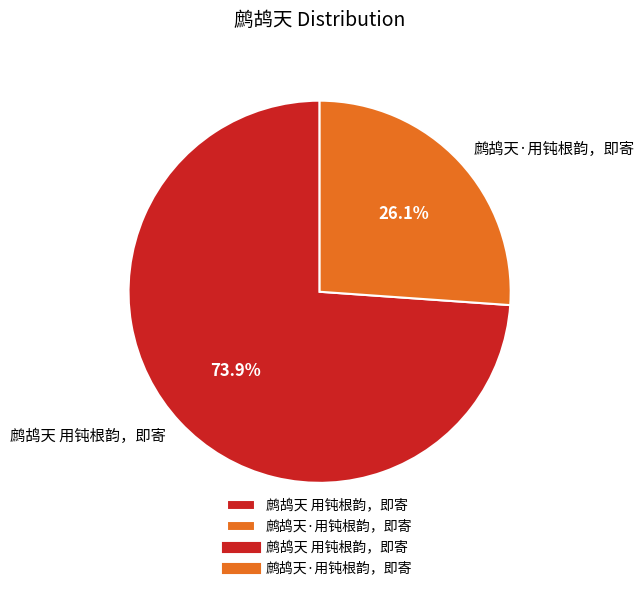

What is the ratio of the value at 鹧鸪天 用钝根韵，即寄 to the value at 鹧鸪天·用钝根韵，即寄?

2.8